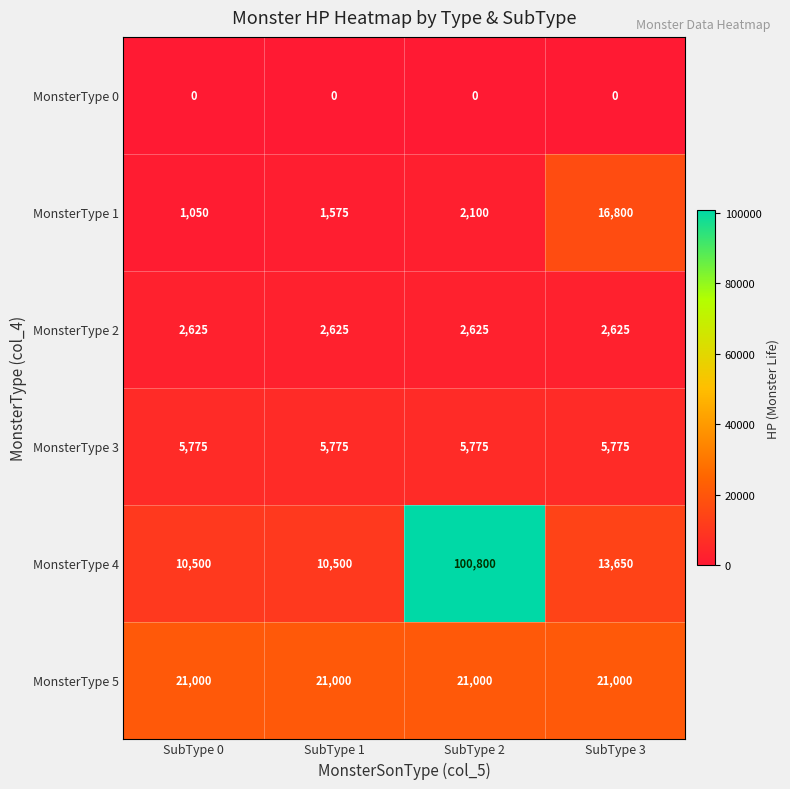

At how many categories does at least one series exceed 8977?

4